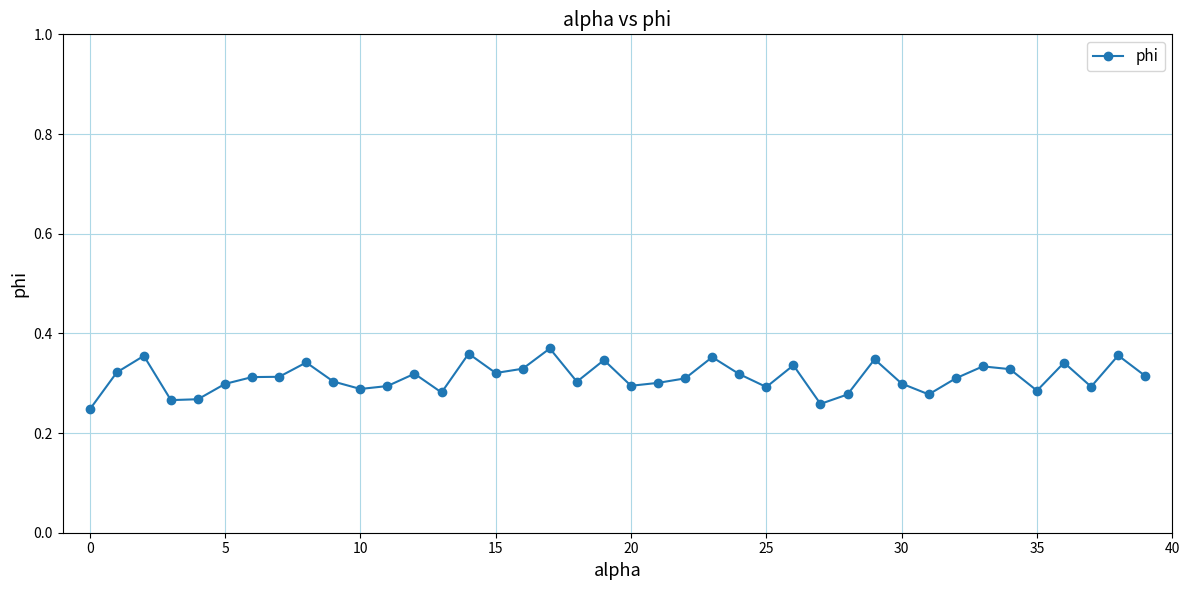

What is the sum of all values?

12.5